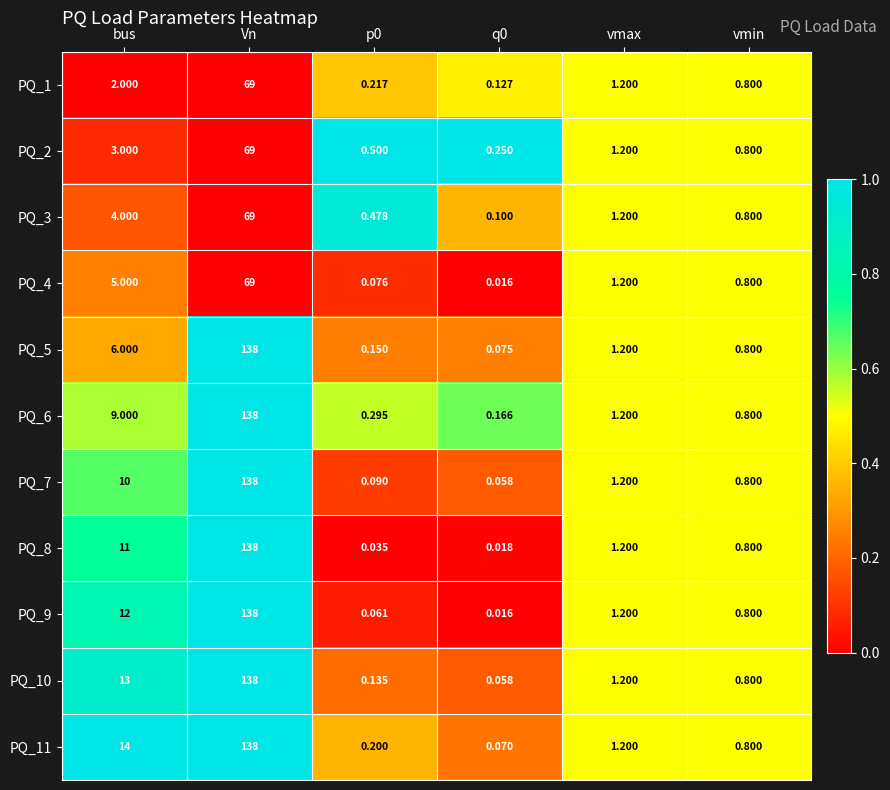

Which series has the largest total across all categories?

PQ_11